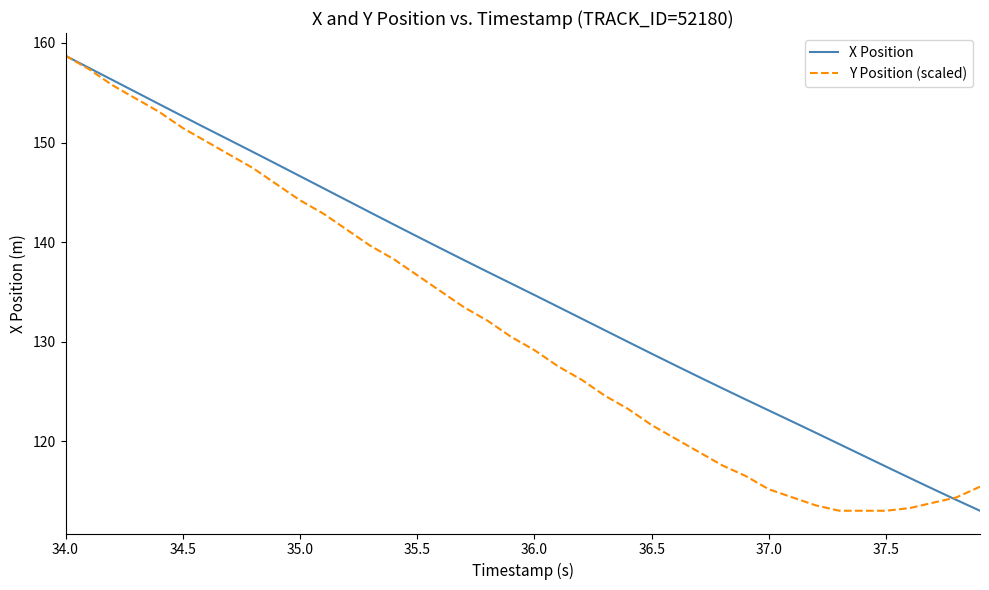

Which series has the largest total across all categories?

X Position